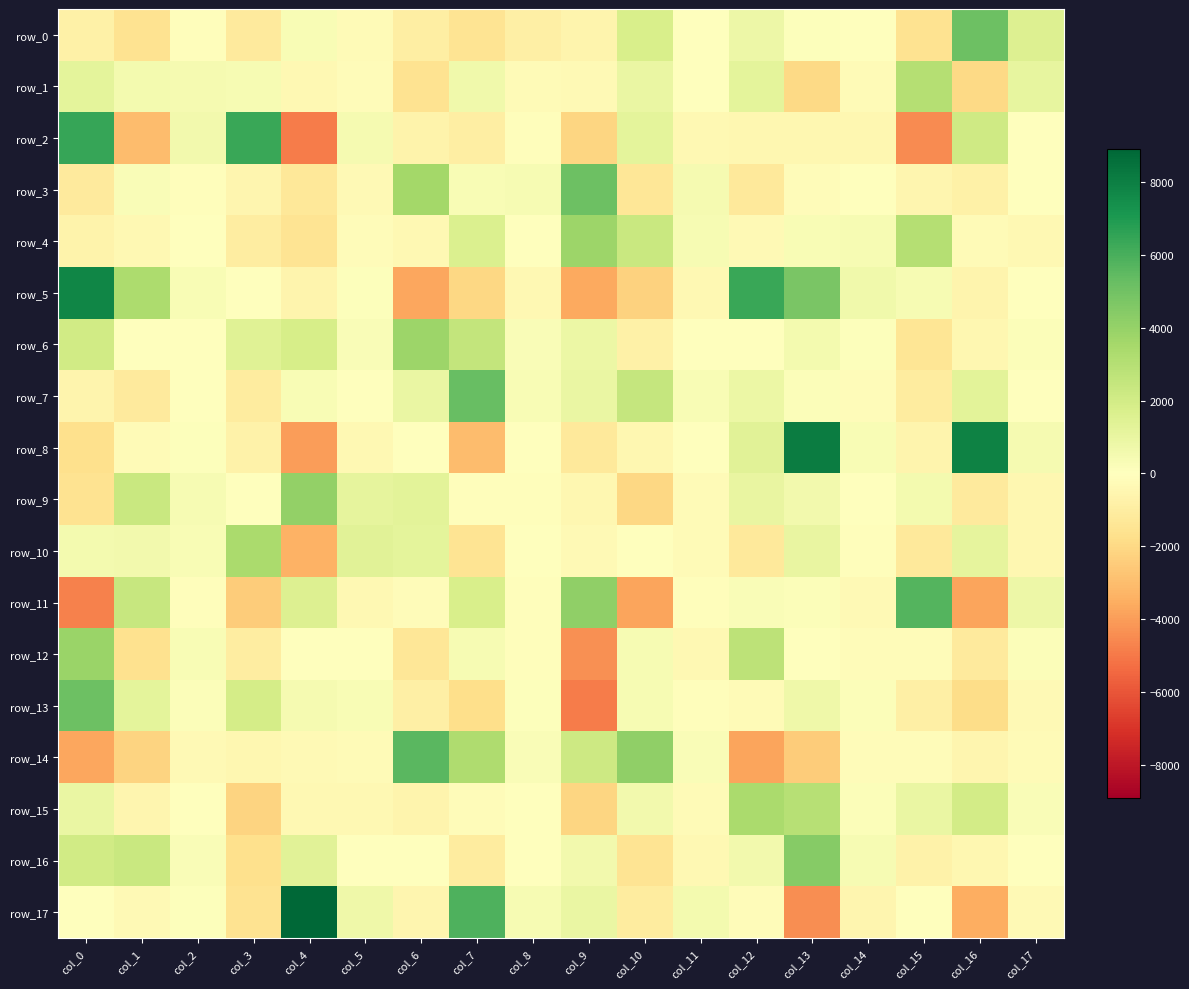

Which has a higher value, col_17 or col_15?

col_17